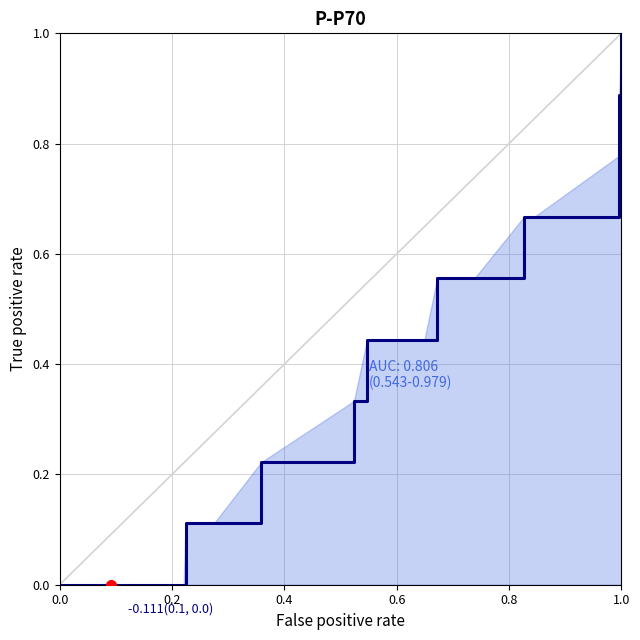

Is it true that the value at 10 is 0.1?

False